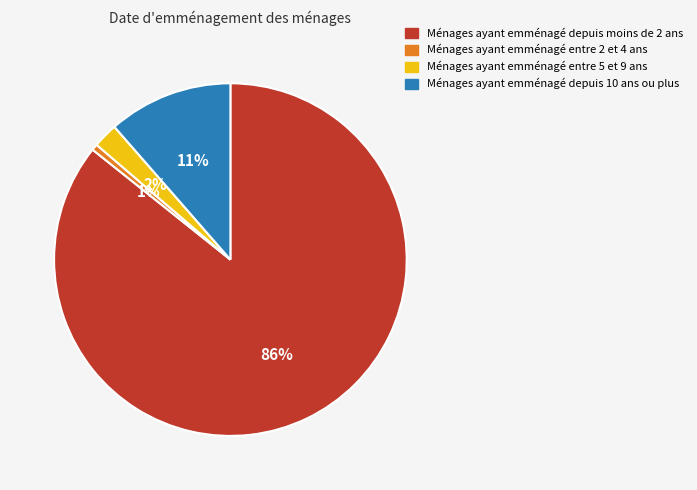

Do Ménages ayant emménagé entre 2 et 4 ans and Ménages ayant emménagé entre 5 et 9 ans together represent more than half of the pie?

No